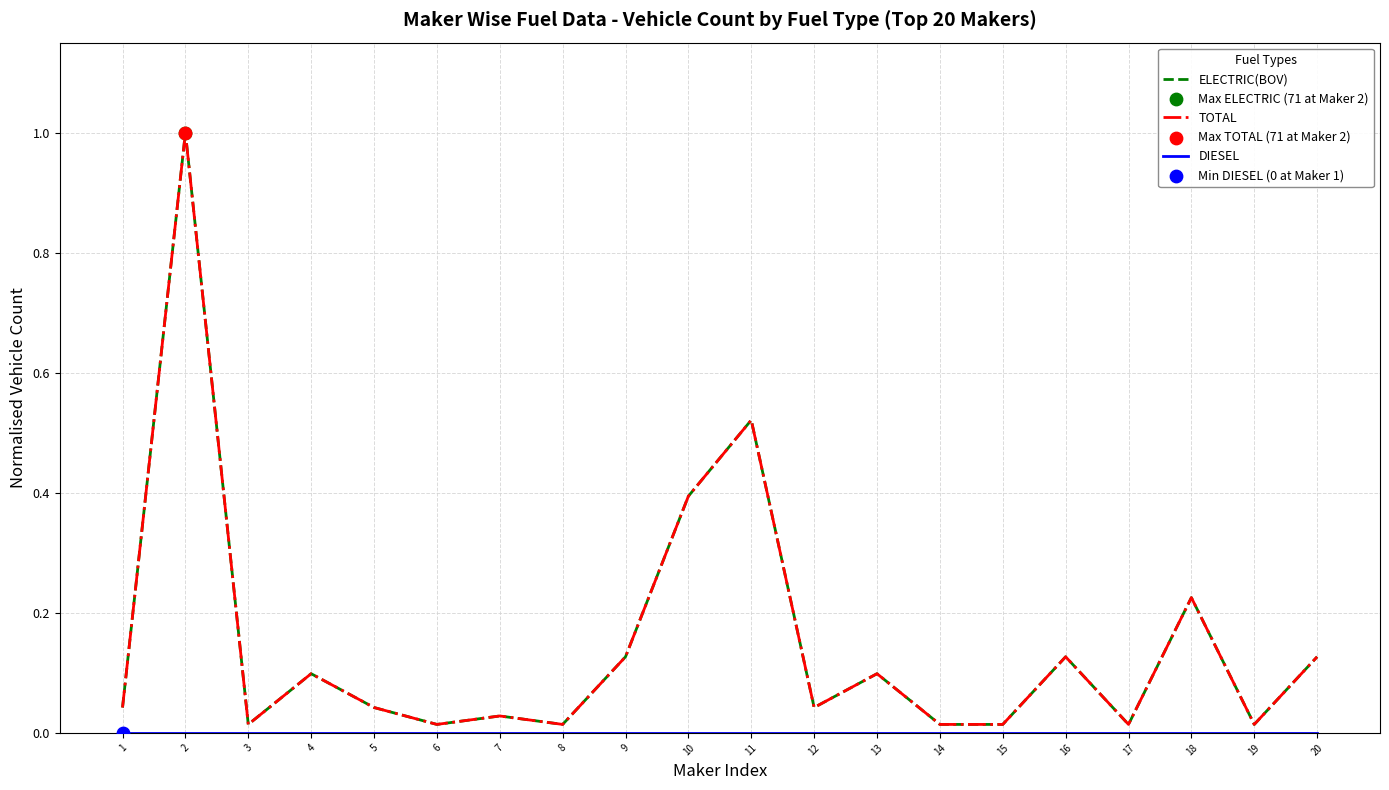

Which series has the largest total across all categories?

ELECTRIC(BOV)